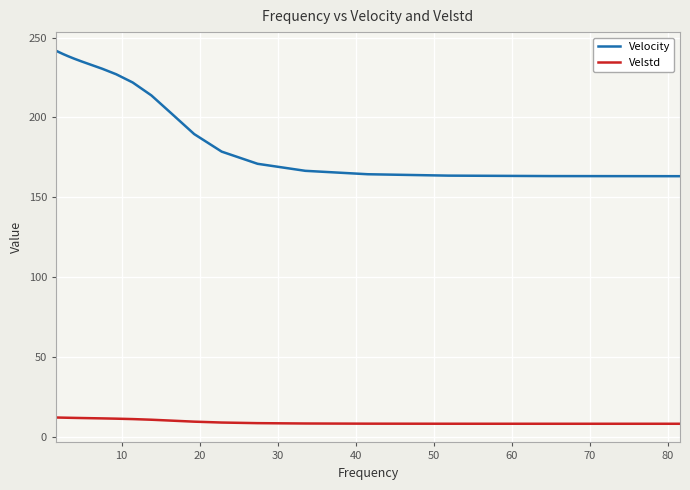

Which series has the widest spread of values?

Velocity